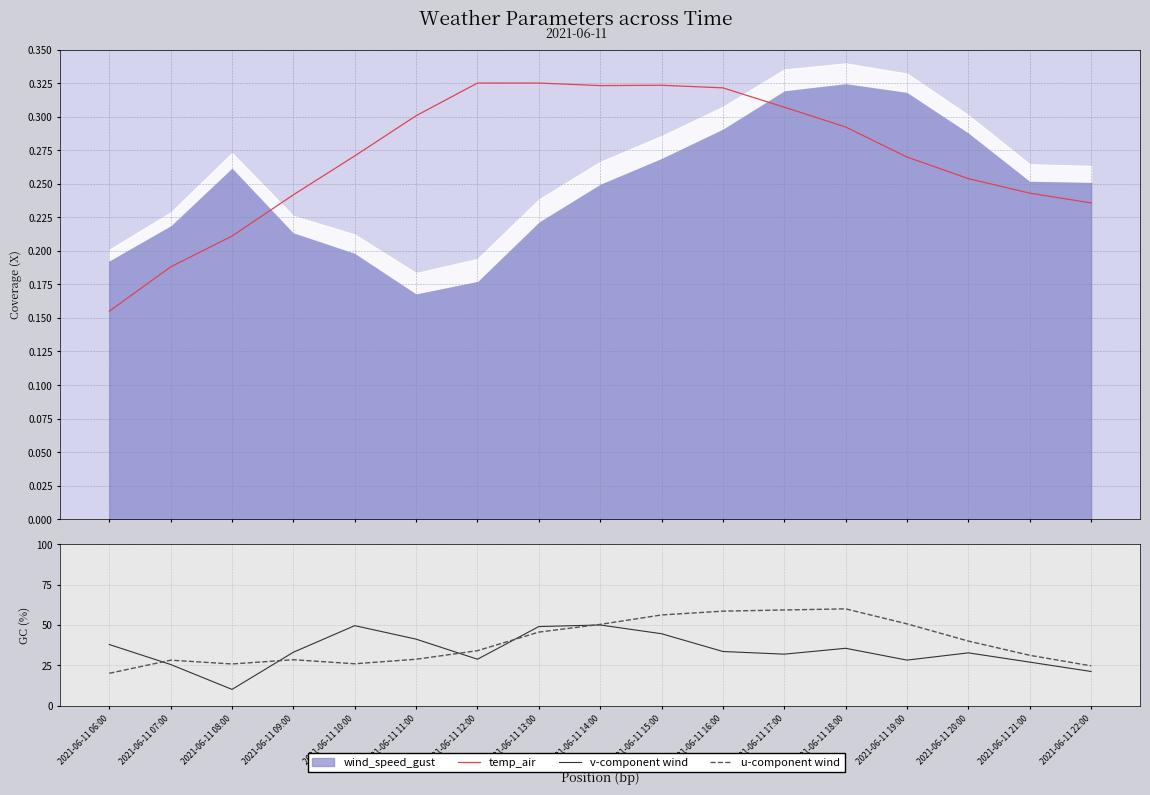

What is the difference between the v-component wind values at 2021-06-11 07:00 and 2021-06-11 17:00?

6.4